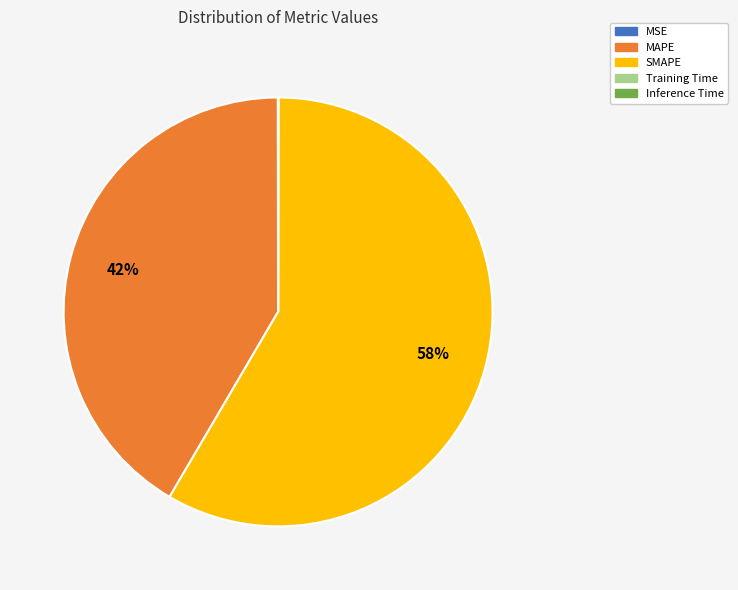

To the nearest percent, what is the difference between the largest and smallest slice percentages?

58%